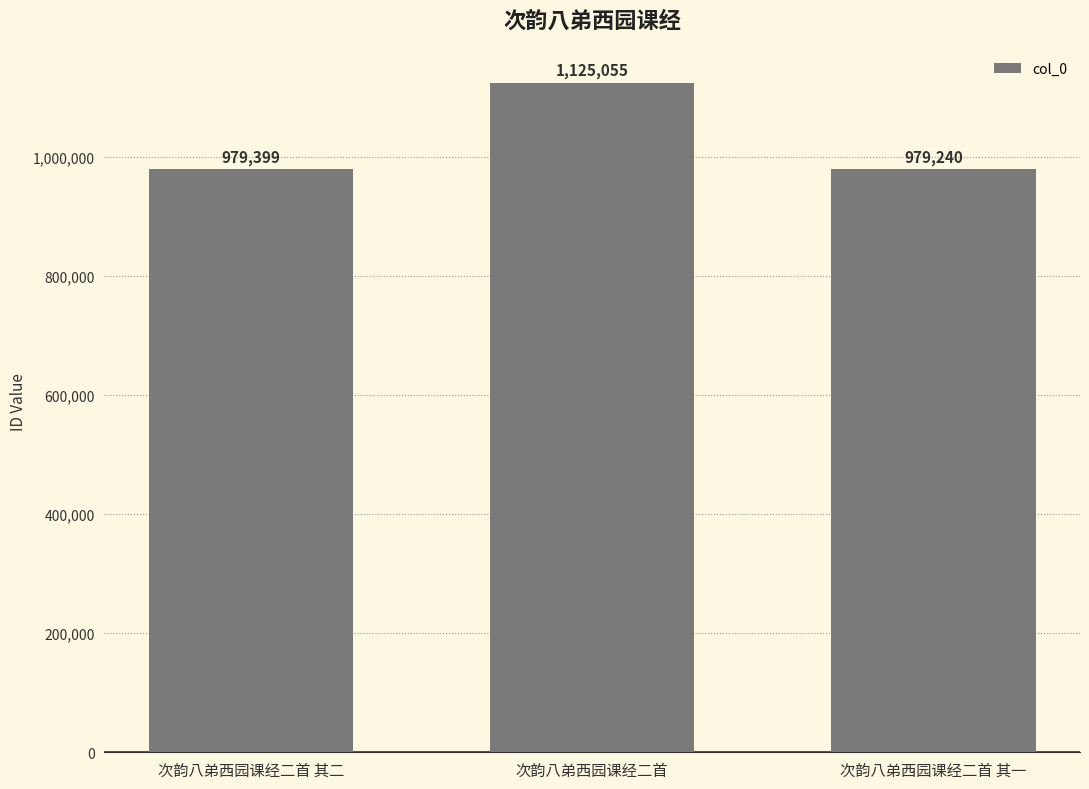

Rank the categories by value from highest to lowest.

次韵八弟西园课经二首, 次韵八弟西园课经二首 其二, 次韵八弟西园课经二首 其一